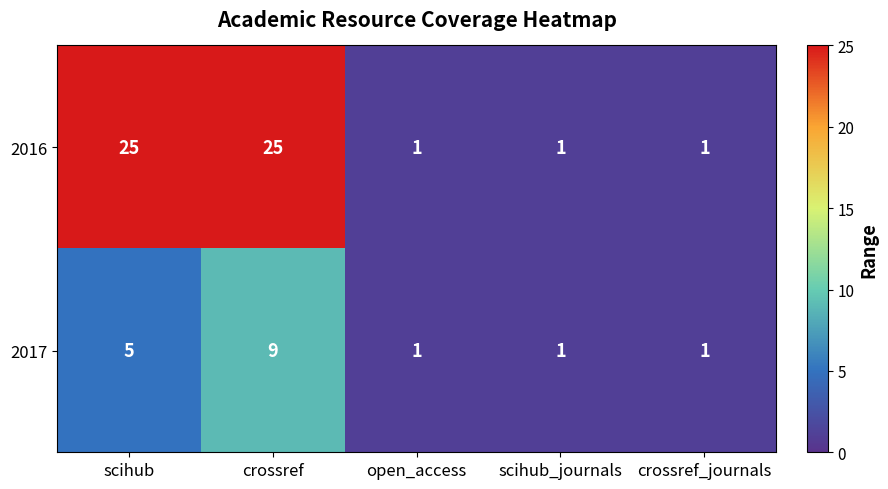

Reading right to left, list all the values displayed in this chart.

2016: crossref_journals=1	scihub_journals=1	open_access=1	crossref=25	scihub=25
2017: crossref_journals=1	scihub_journals=1	open_access=1	crossref=9	scihub=5